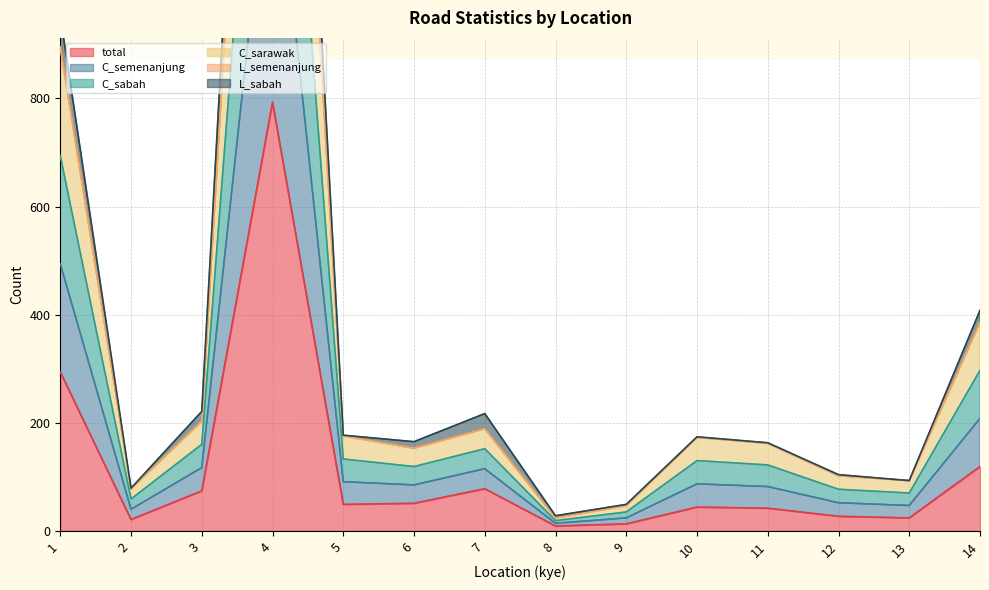

At which category is the sum across all series the highest?

4